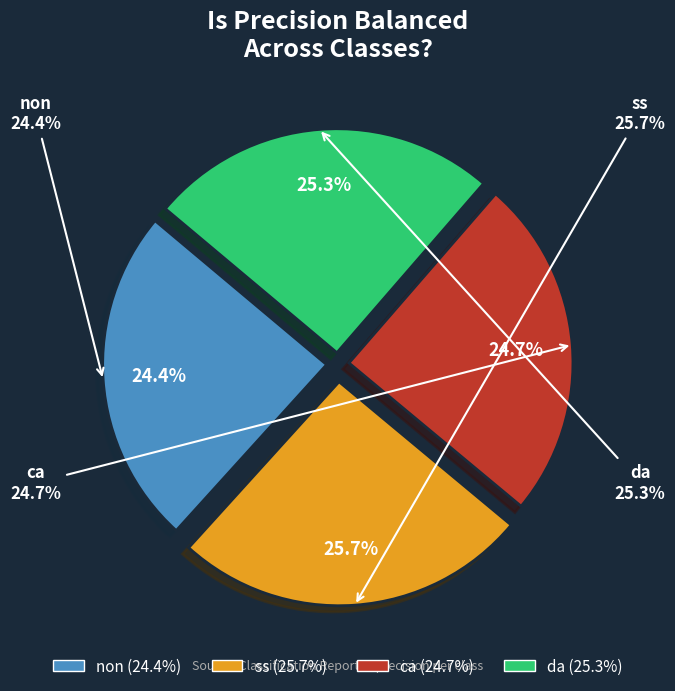

What is the total percentage of non and ca?

49.1%